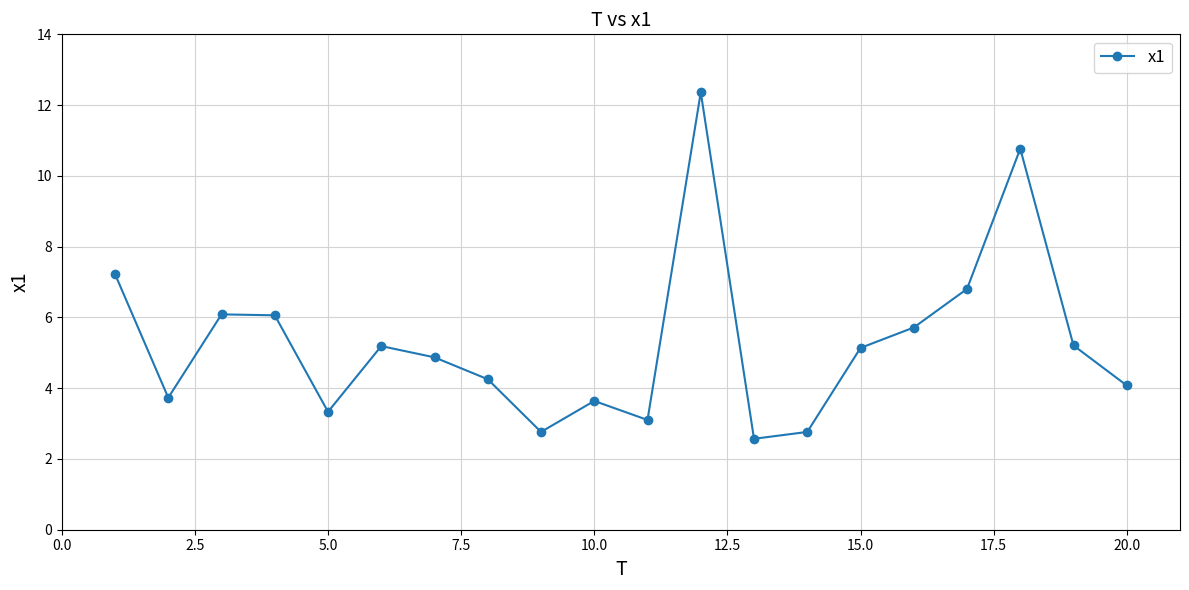

What is the greatest value displayed?

12.4